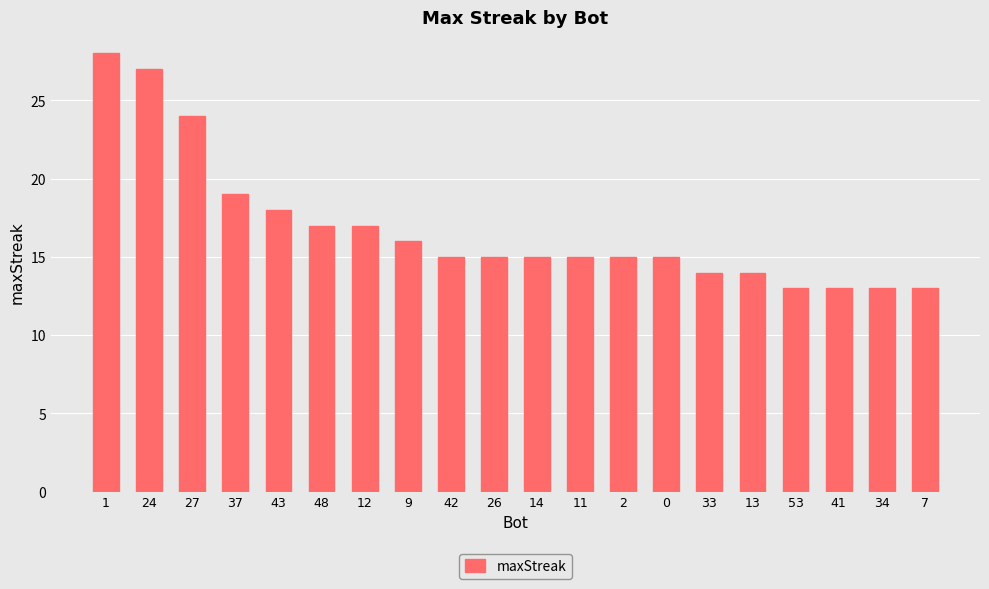

What is the approximate value at 13, to the nearest 5?

15